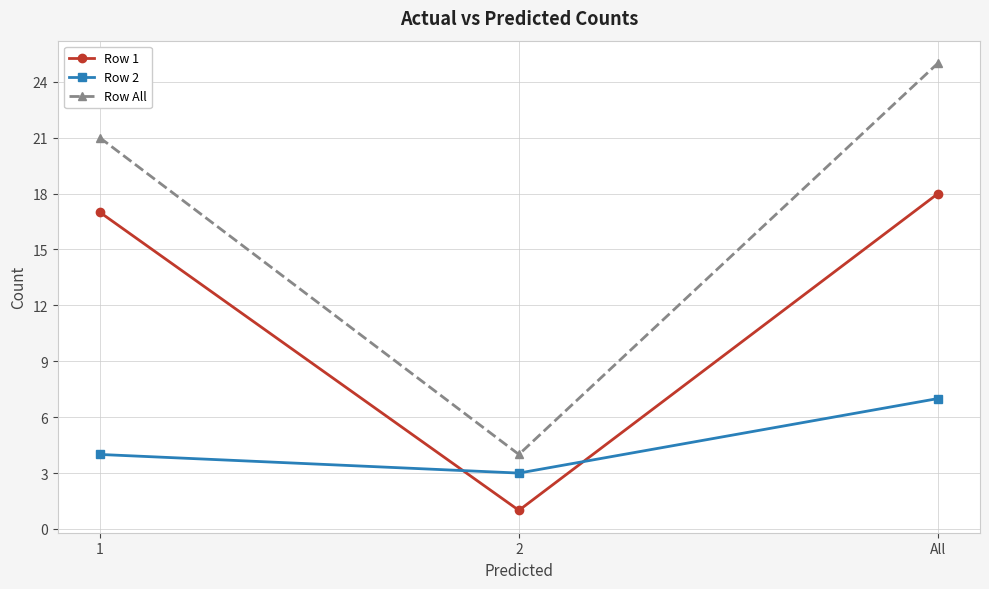

Reading left to right, list all the values displayed in this chart.

Row 1: 17	1	18
Row 2: 4	3	7
Row All: 21	4	25